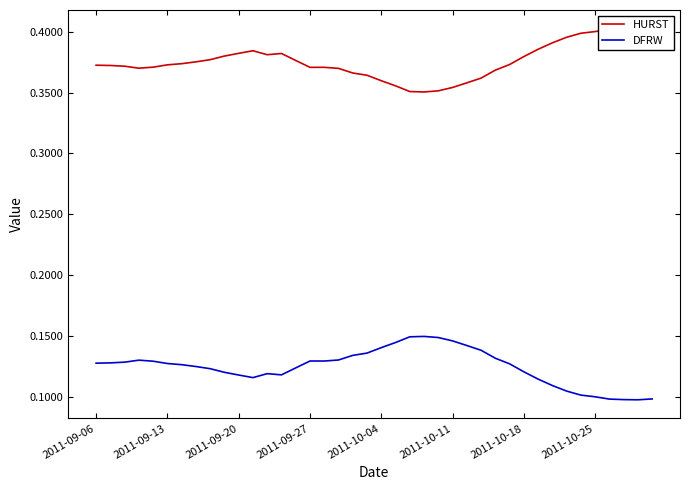

The HURST series shows 0.3 at 13. True or false?

False